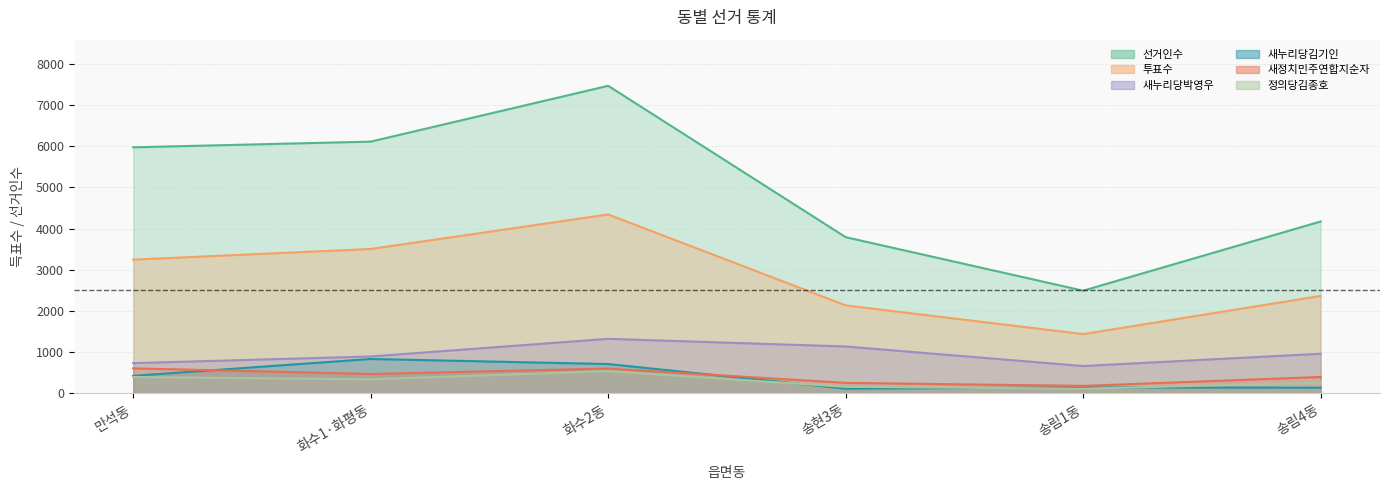

What is the value of the 정의당김종호 point at the 6th from the left?

261